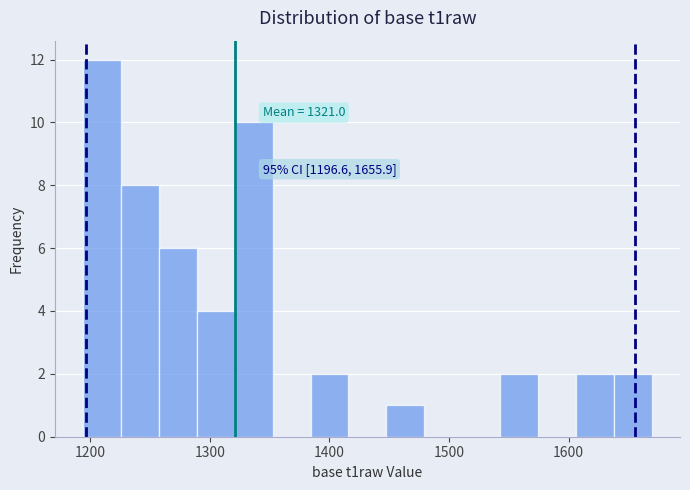

Around what value on the x-axis is the tallest bar? Give the approximate position of its centre, as read against the axis.

1210